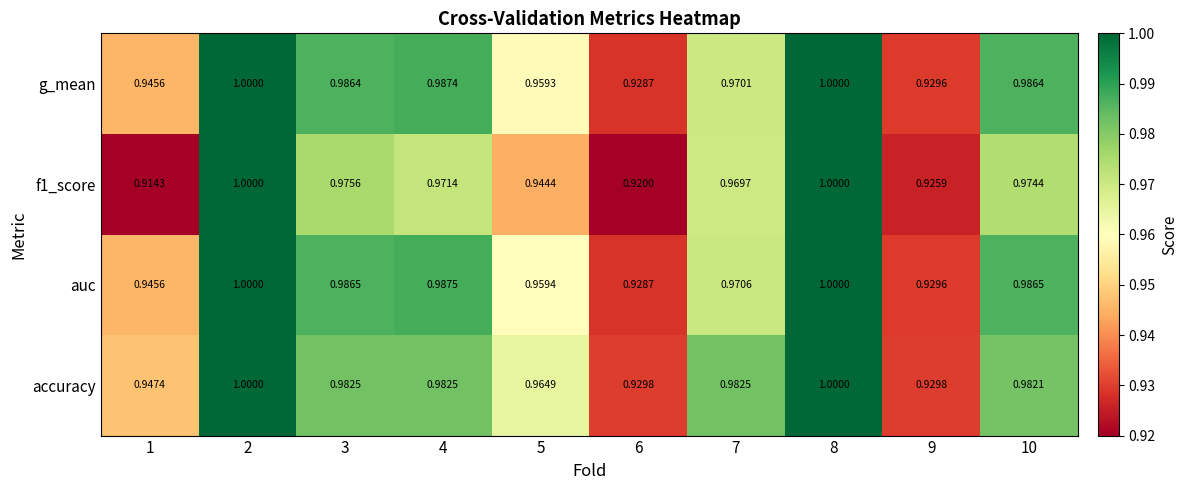

Which series has the largest total across all categories?

accuracy